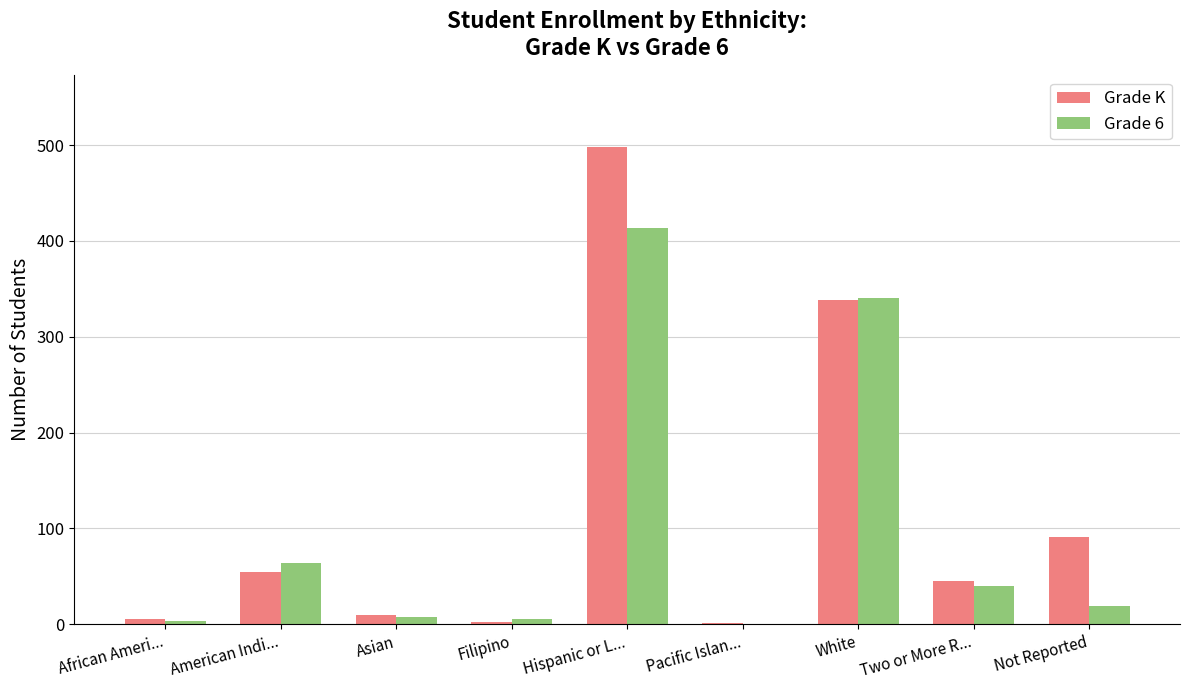

Is the value of Grade 6 at African Ameri... greater than the value of Grade K at Hispanic or L...?

No